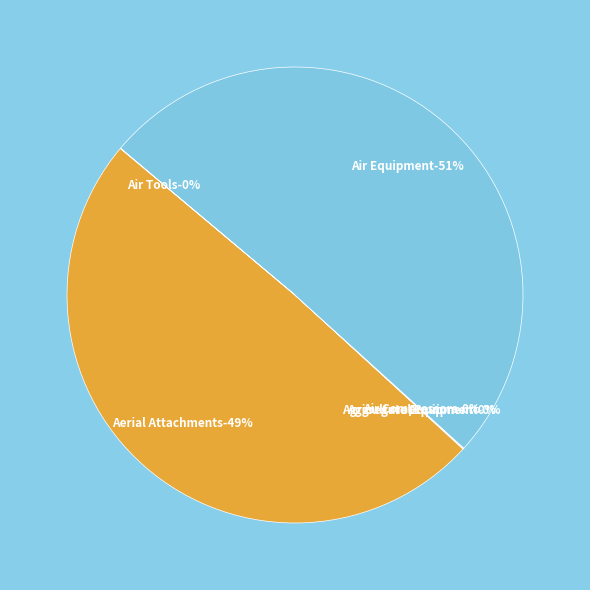

To the nearest percent, what is the average slice percentage?

17%